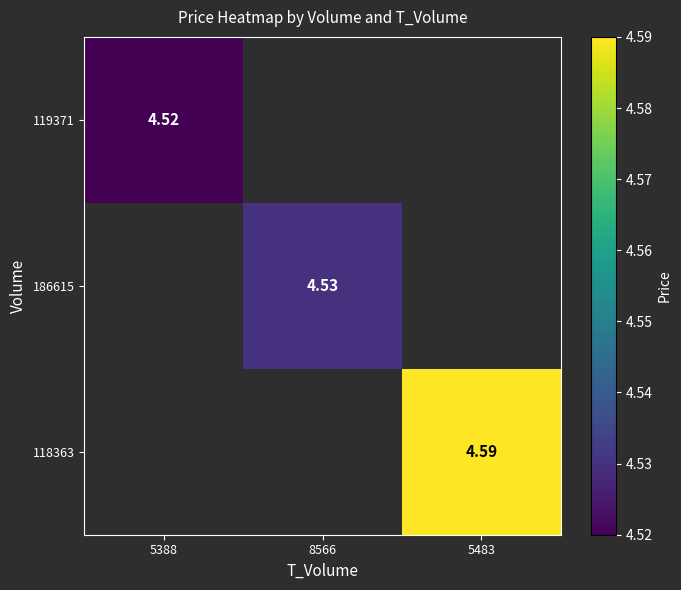

The 118363 series shows 1.2 at 5483. True or false?

False